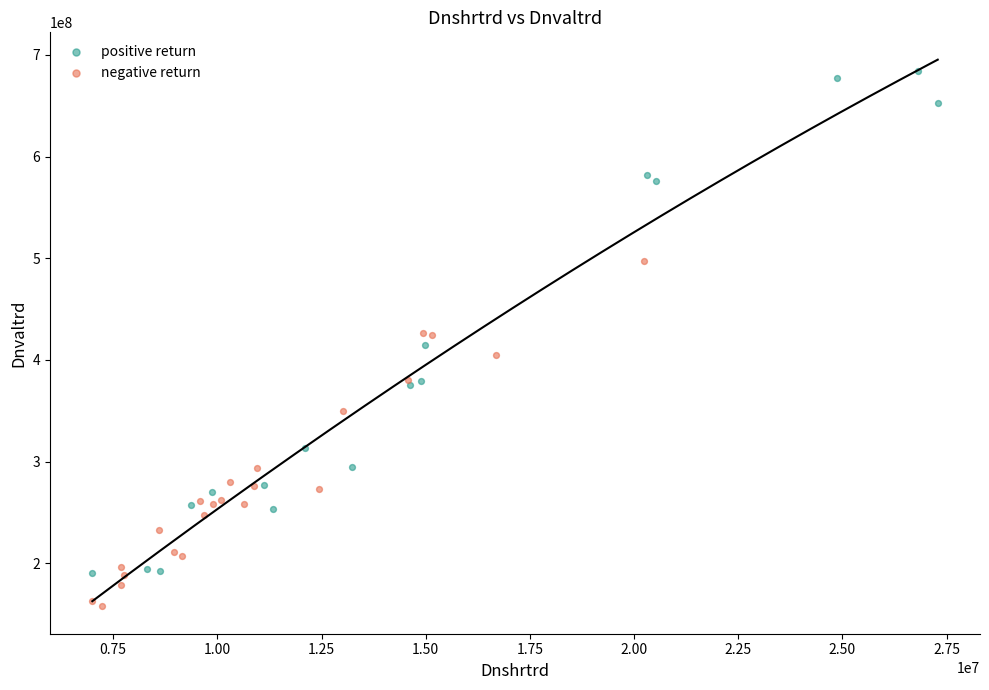

Which series contains the highest Y value?

positive return